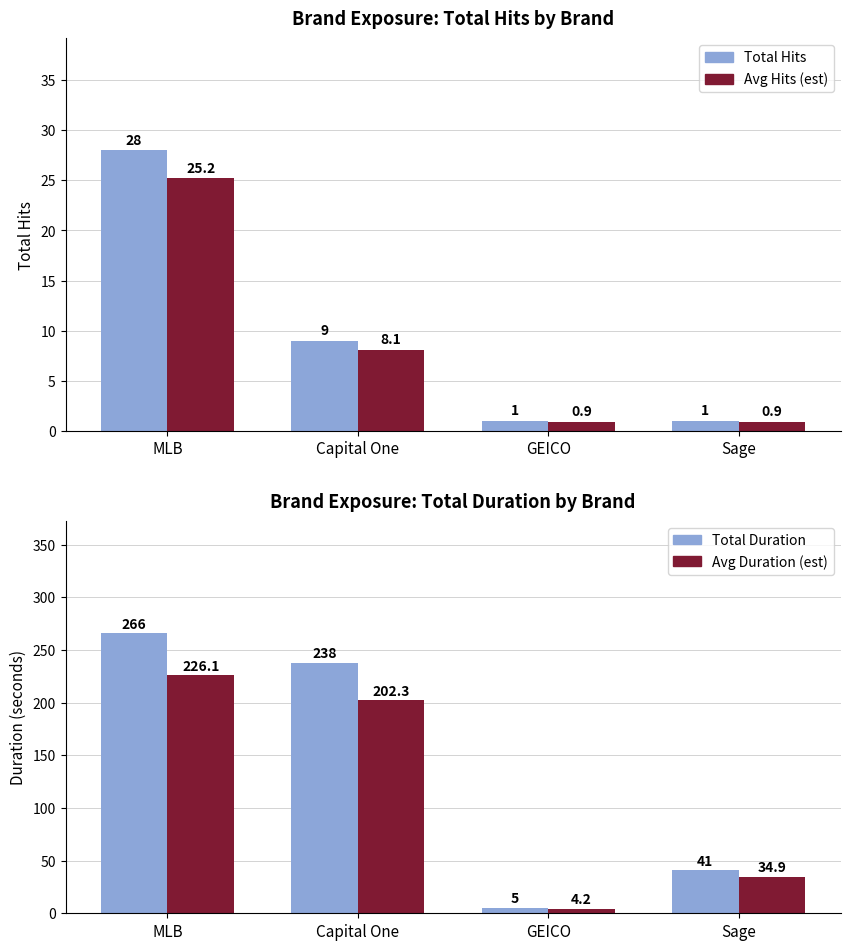

List the series in order of their peak value, lowest first.

Avg Hits (est), Total Hits, Avg Duration (est), Total Duration